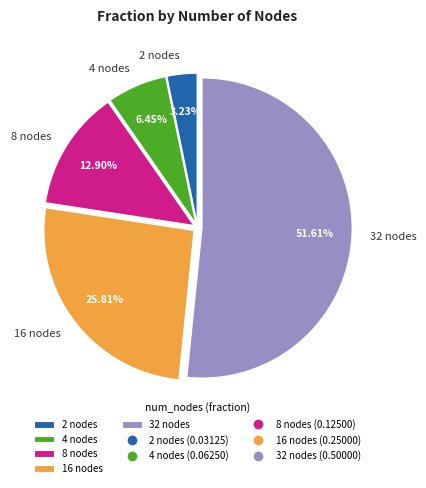

To the nearest percent, what is the difference between the 16 nodes and 32 nodes slice percentages?

26%